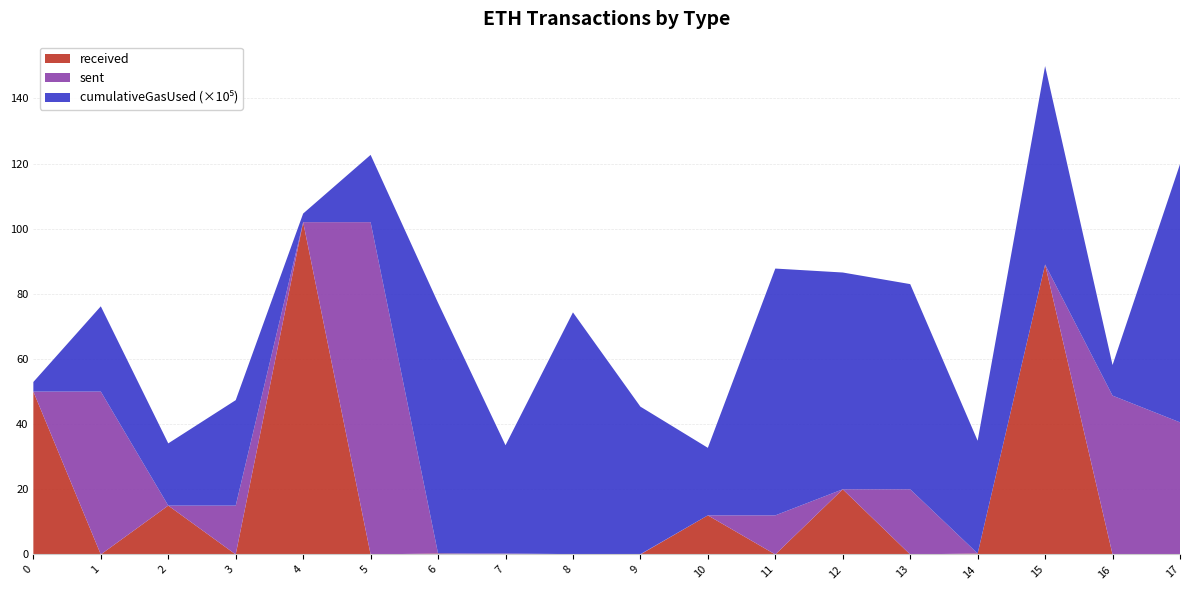

Reading right to left, list all the values displayed in this chart.

received: 17=0.0	16=0.0	15=89.0	14=0.3	13=0.0	12=20.0	11=0.0	10=12.0	9=0.0	8=0.1	7=0.0	6=0.3	5=0.0	4=102.0	3=0.0	2=15.0	1=0.0	0=50.0
sent: 17=40.5	16=48.8	15=0.0	14=0.0	13=20.0	12=0.0	11=12.0	10=0.0	9=0.1	8=0.0	7=0.3	6=0.0	5=102.0	4=0.0	3=15.0	2=0.0	1=50.0	0=0.0
cumulativeGasUsed: 17=7924683.0	16=939333.0	15=6090486.0	14=3460798.0	13=6298249.0	12=6654449.0	11=7575693.0	10=2073110.0	9=4527243.0	8=7420550.0	7=3321961.0	6=7693359.0	5=2065075.0	4=264424.0	3=3236395.0	2=1909638.0	1=2616750.0	0=294000.0